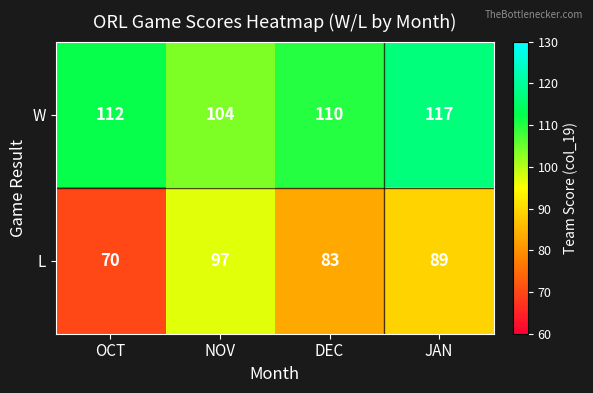

True or false: W has a value of 110 at DEC.

True